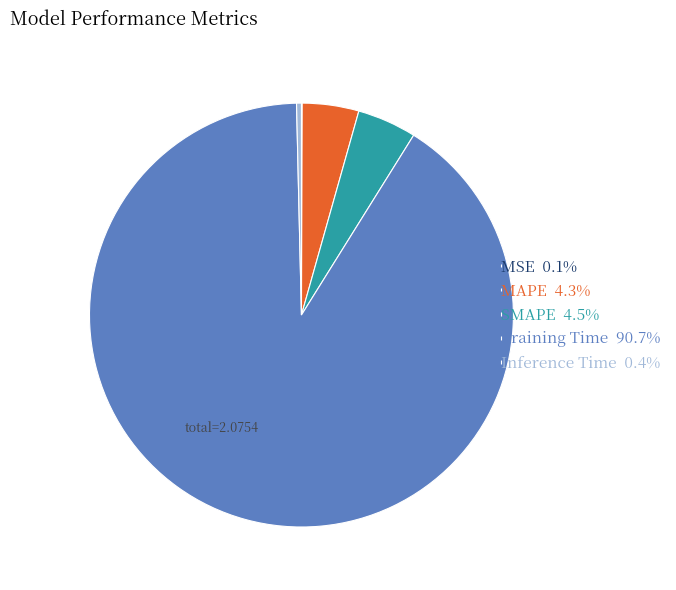

Combined, do MAPE 4.3% and Training Time 90.7% account for over 50%?

Yes